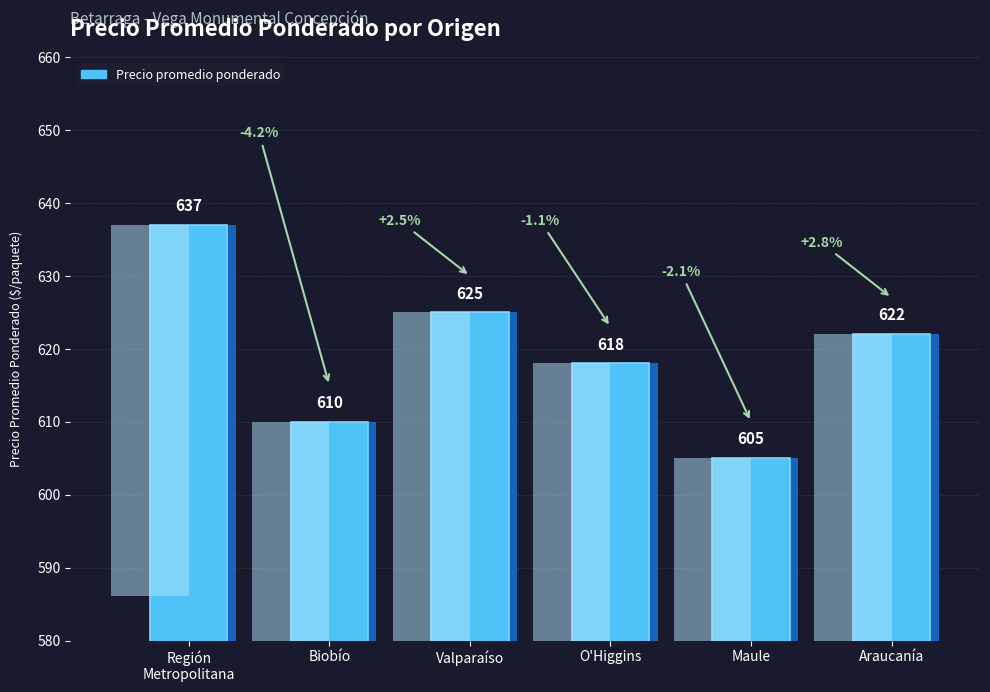

Rank the categories by value from highest to lowest.

Región
Metropolitana, Valparaíso, Araucanía, O'Higgins, Biobío, Maule